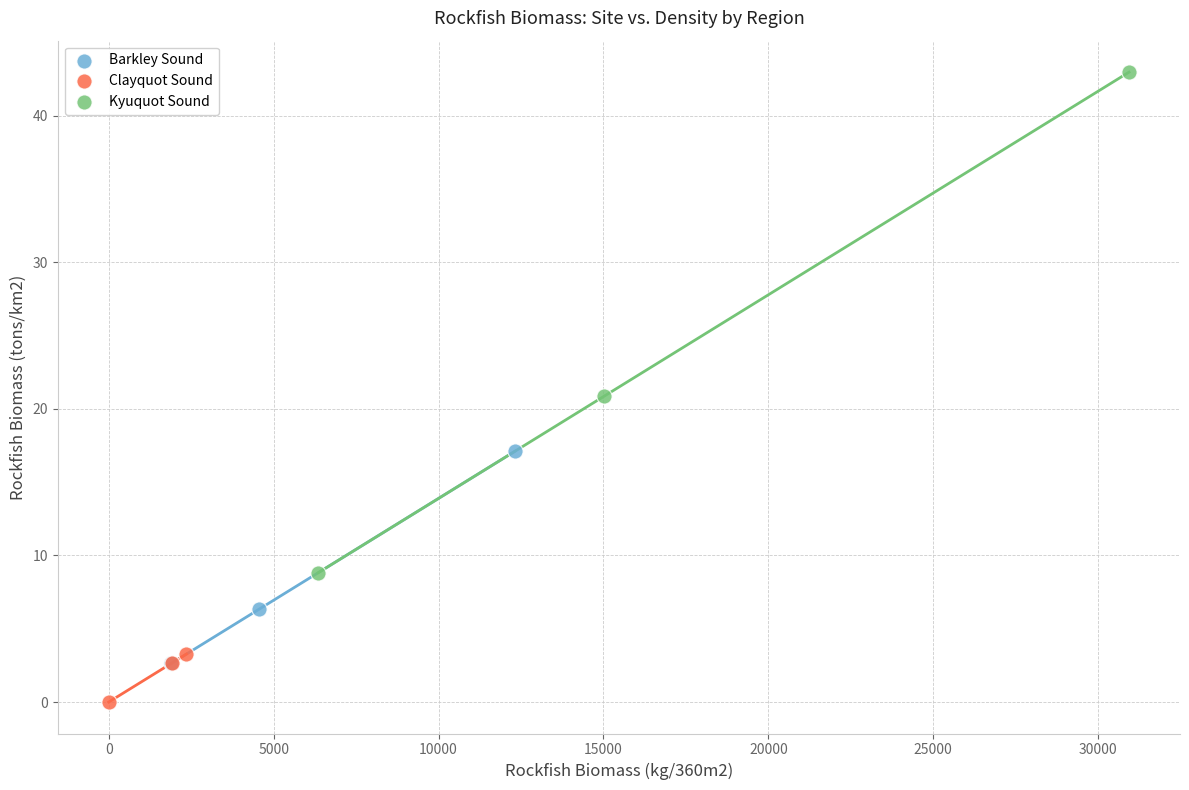

What are all the series names shown in the legend?

Barkley Sound, Clayquot Sound, Kyuquot Sound